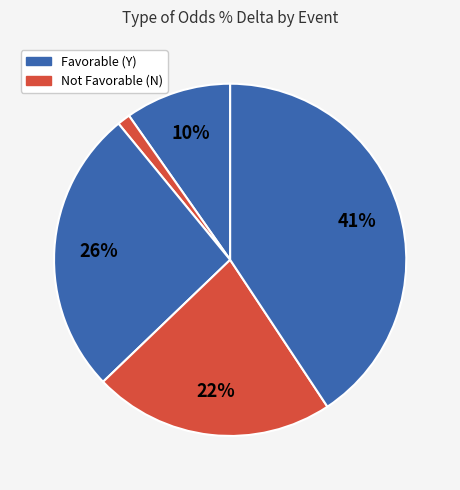

Is there any slice that represents more than half of the pie?

No